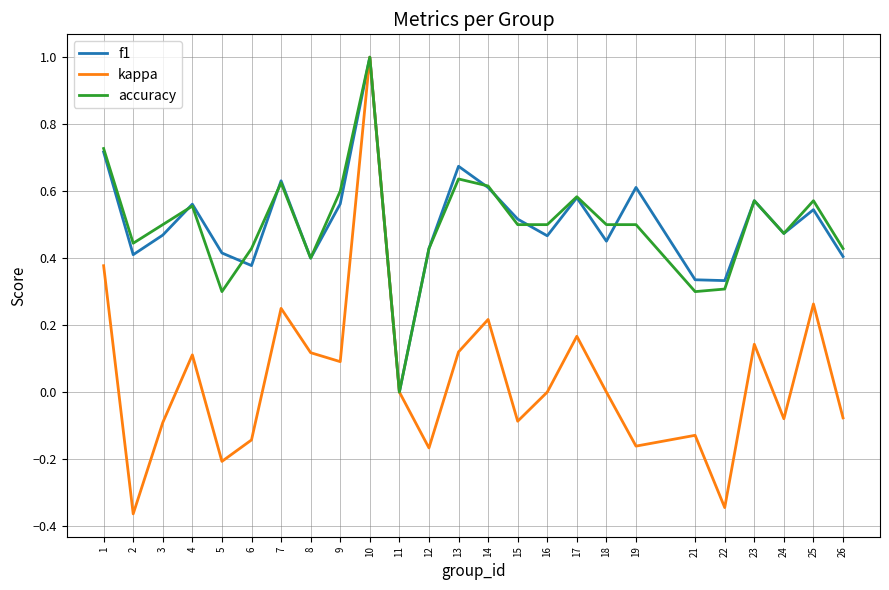

Which series has the largest range (max minus min)?

kappa